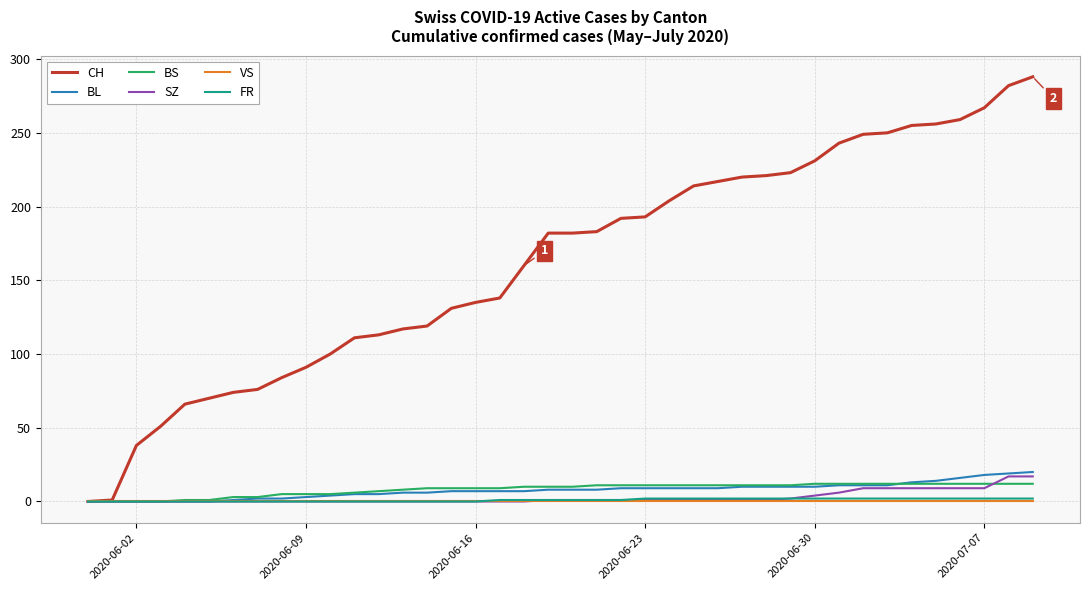

Which series has the largest range (max minus min)?

CH